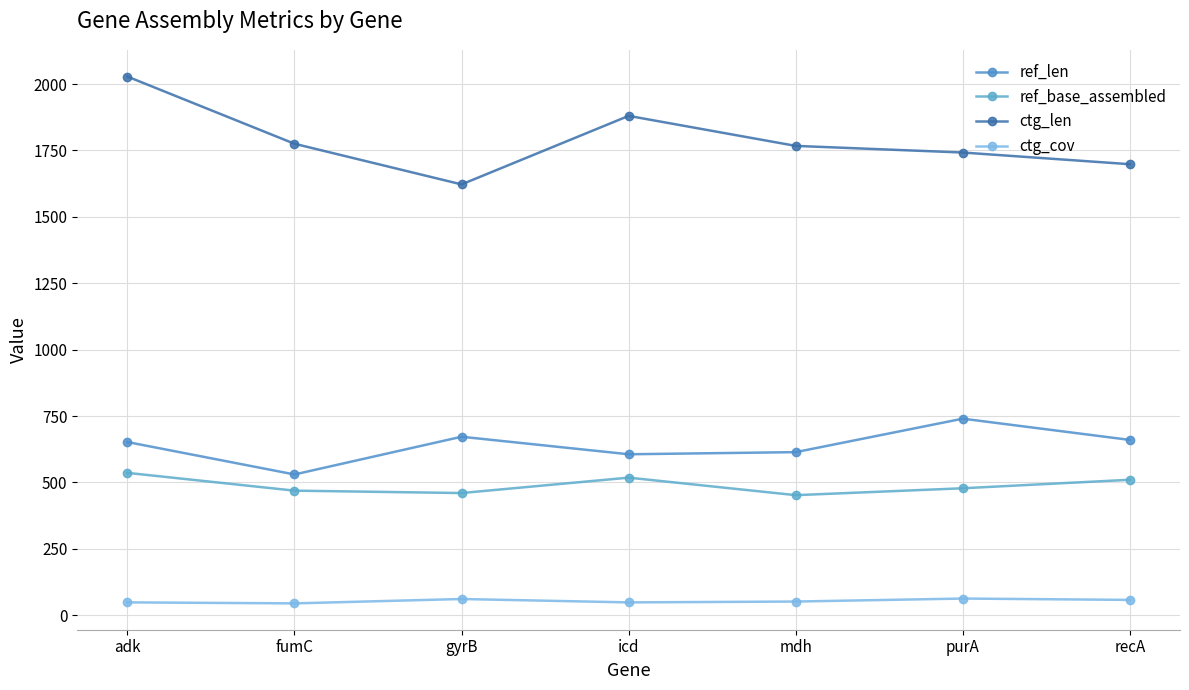

What is the difference between the maximum and second lowest values in the ref_base_assembled series?

76.0